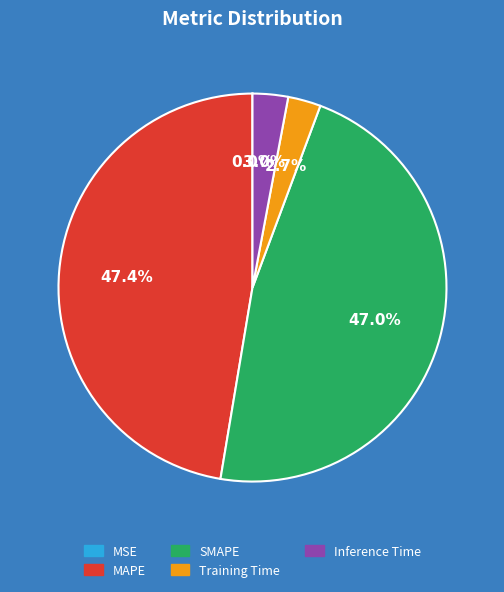

Is there any slice that represents more than half of the pie?

No